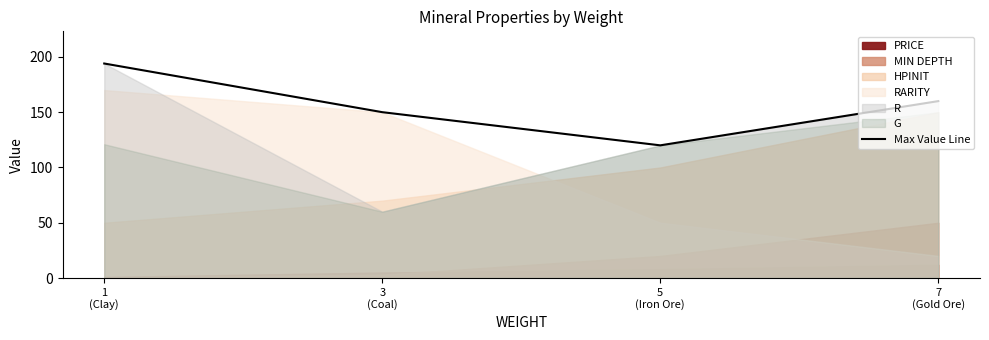

True or false: the data shows 194 at 1
(Clay).

True